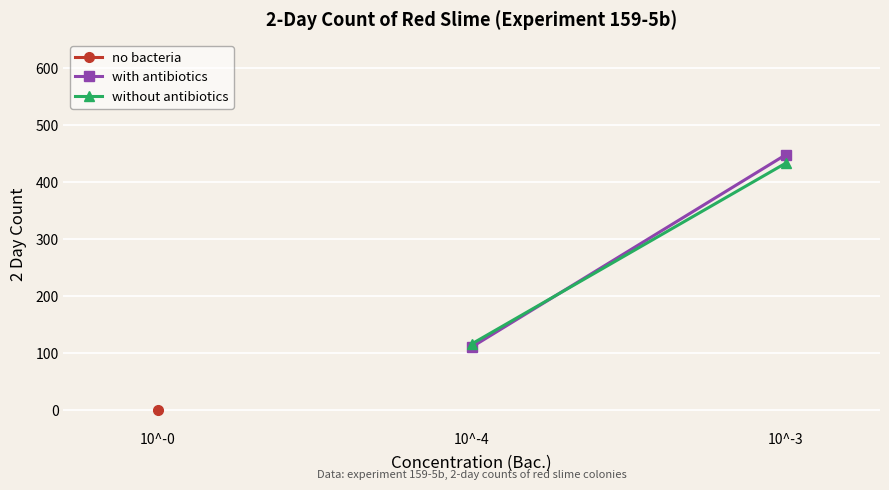

What is the maximum value shown in the chart?

448.0